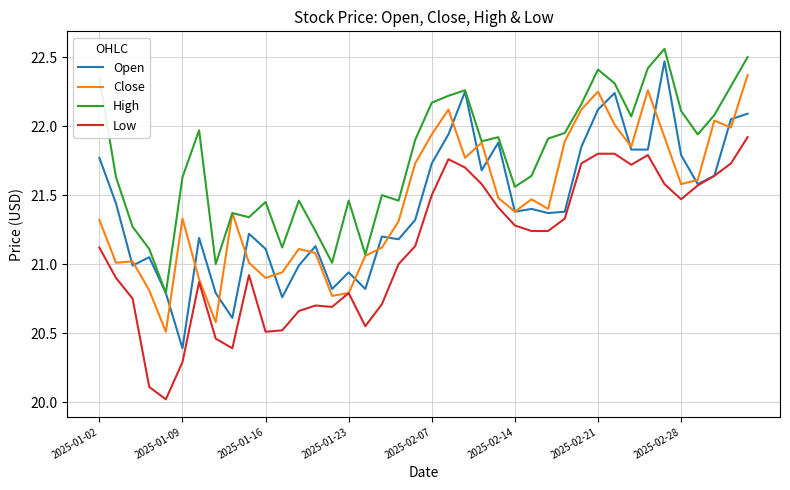

True or false: High and Low intersect in this chart.

False